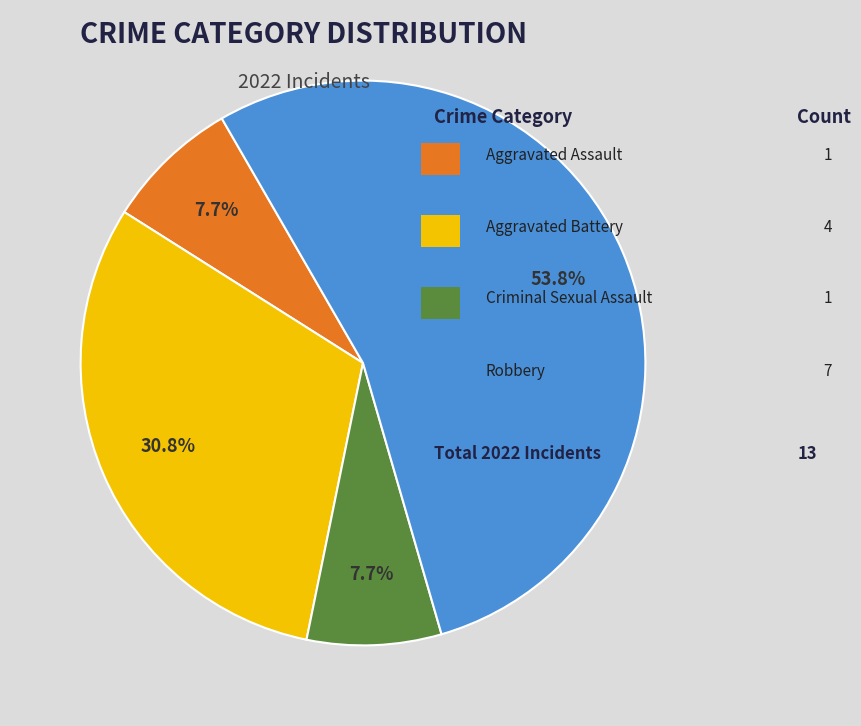

Is there a majority slice in this chart?

Yes